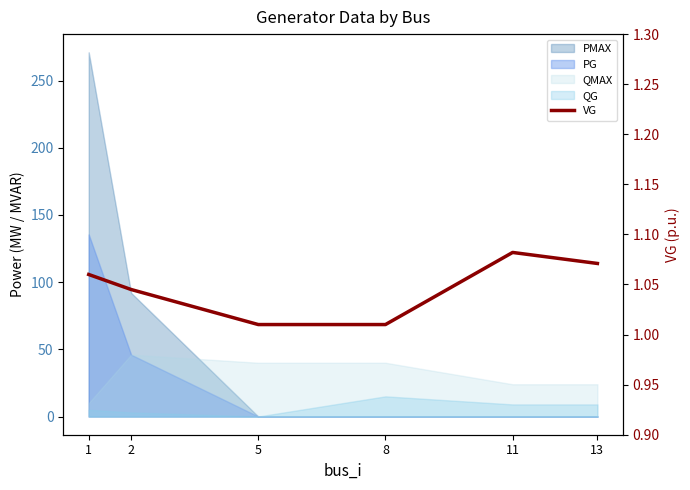

Rank the categories by value from lowest to highest.

5, 8, 2, 1, 13, 11